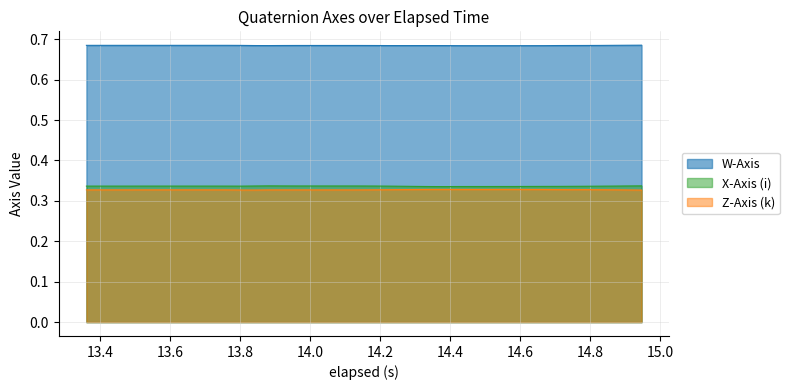

Which series has the largest total across all categories?

W-Axis